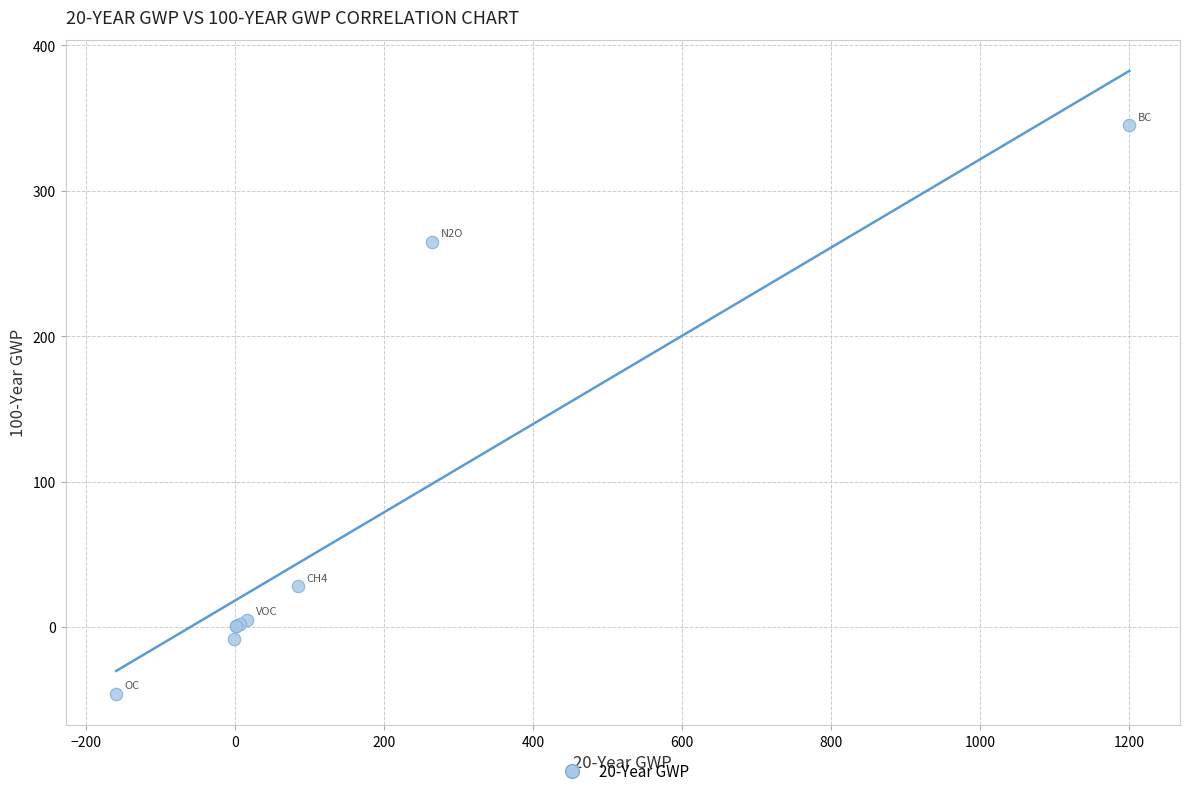

What Y value in the scatter plot is closest to 149?

265.0